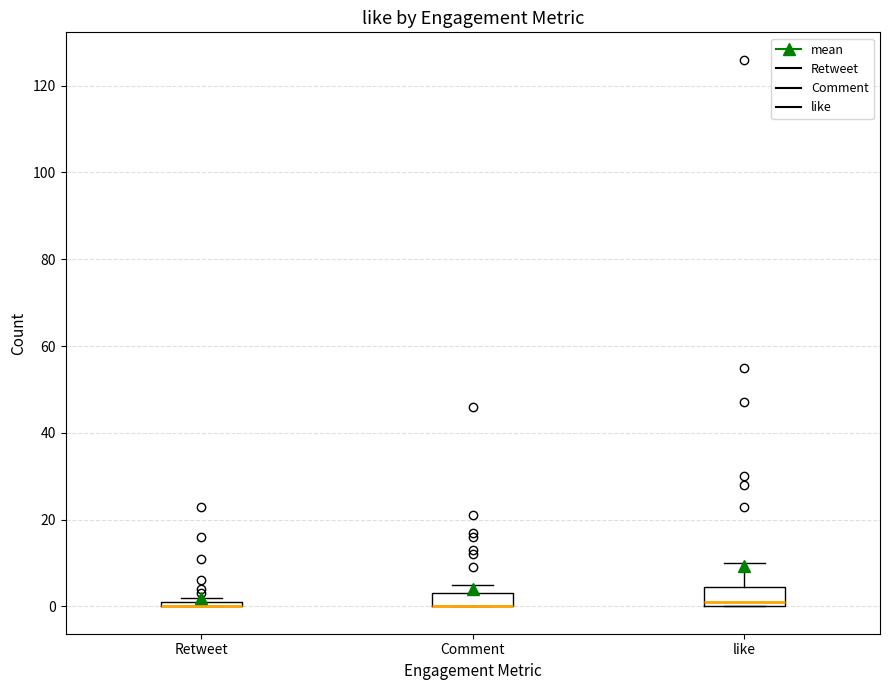

Where is the upper edge of the box for like on the y-axis? The values are not printed on the chart, so give them approximately, as read against the axis.

4